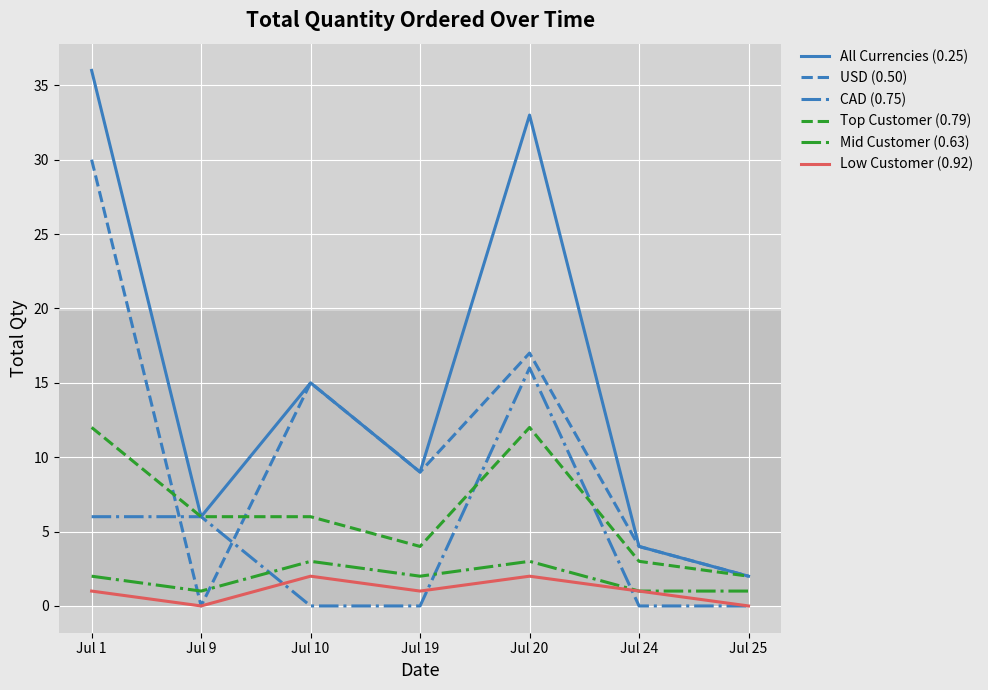

What is the maximum value for CAD (0.75)?

16